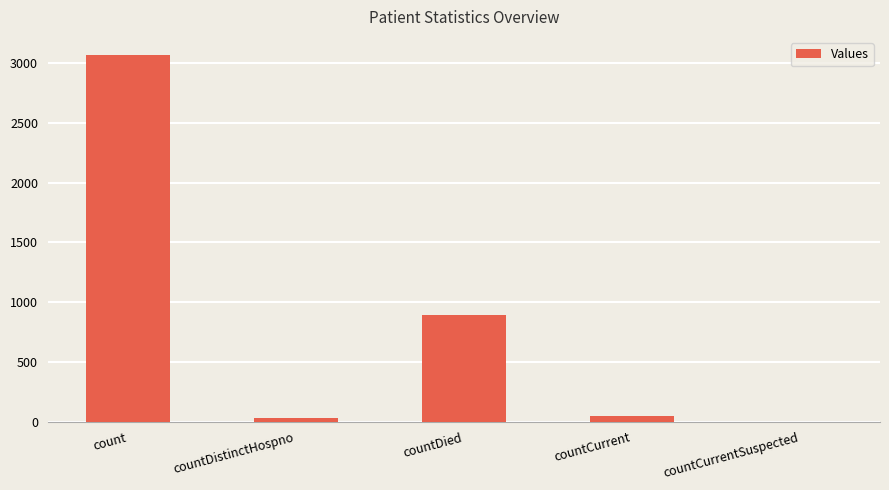

Which has a higher value, count or countDied?

count